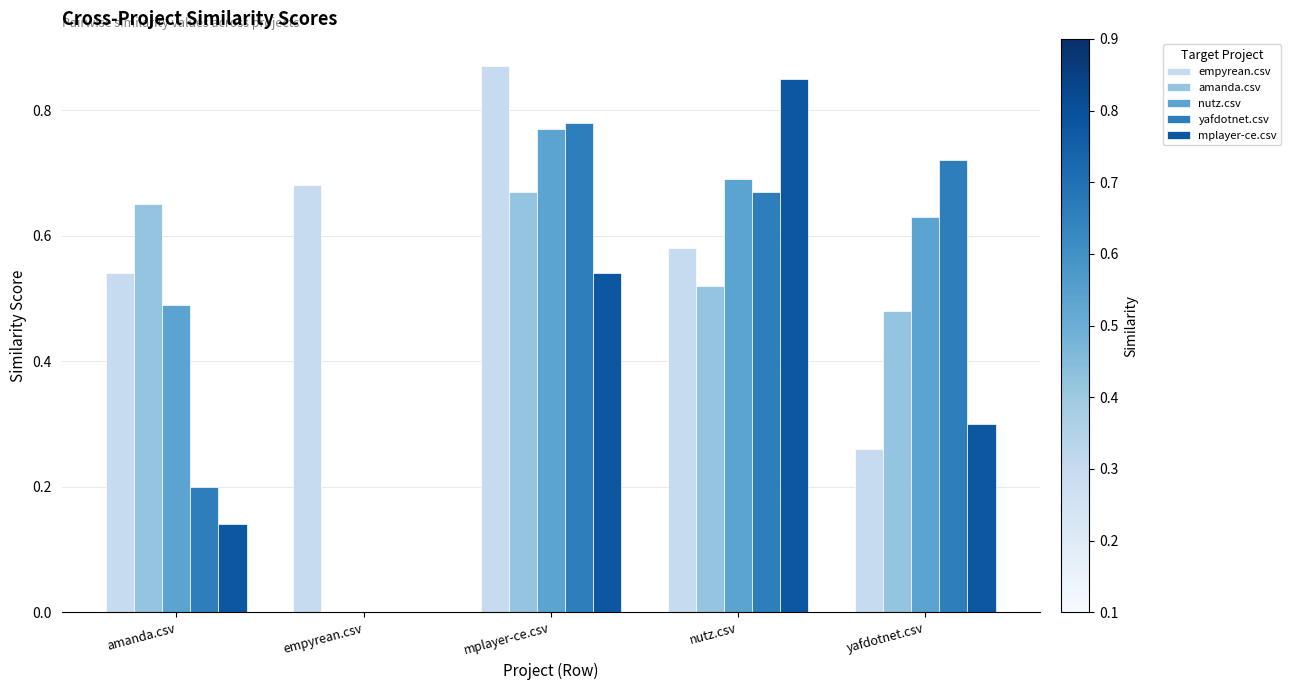

How many series are shown in this chart?

5